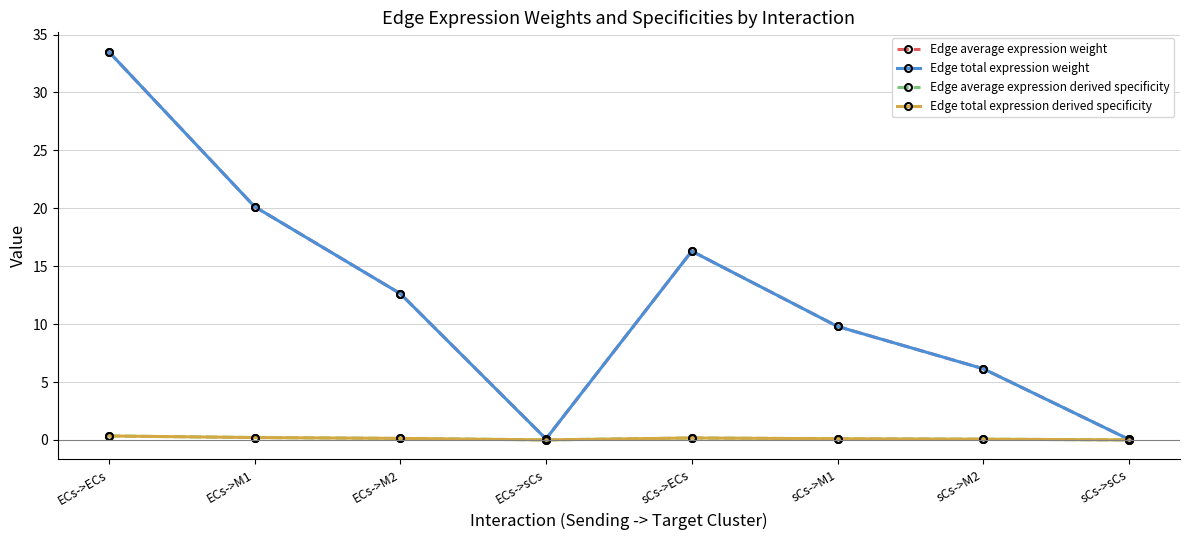

Does the chart have visible grid lines?

Yes